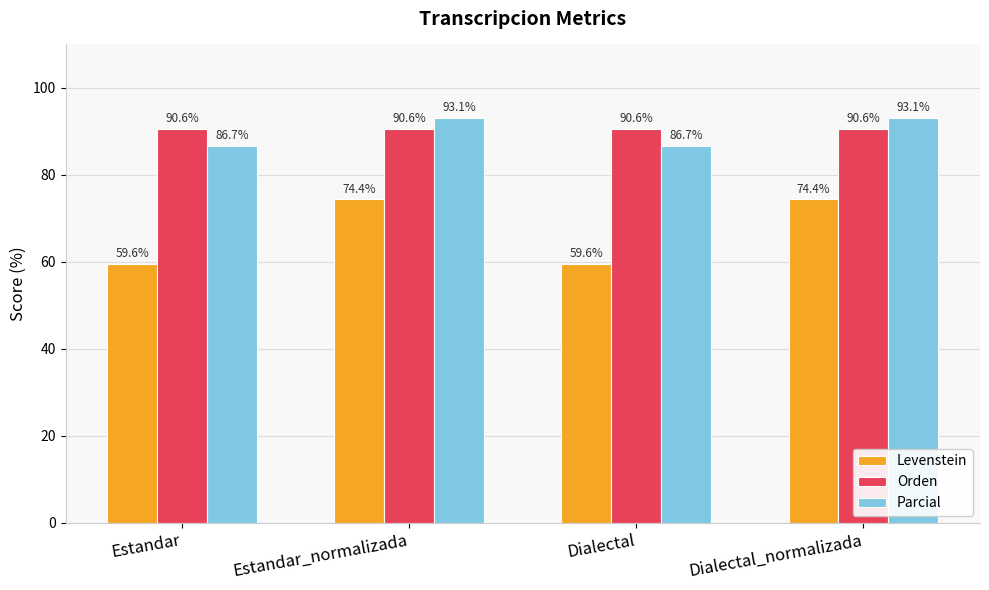

What is the lowest value of the Levenstein series?

59.6